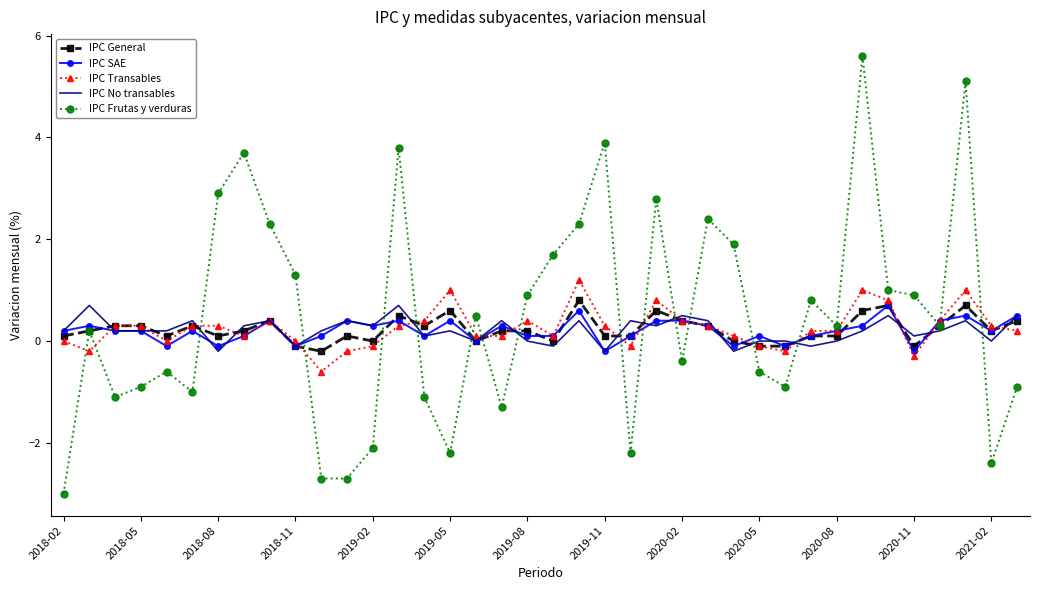

Which series has the largest range (max minus min)?

IPC Frutas y verduras